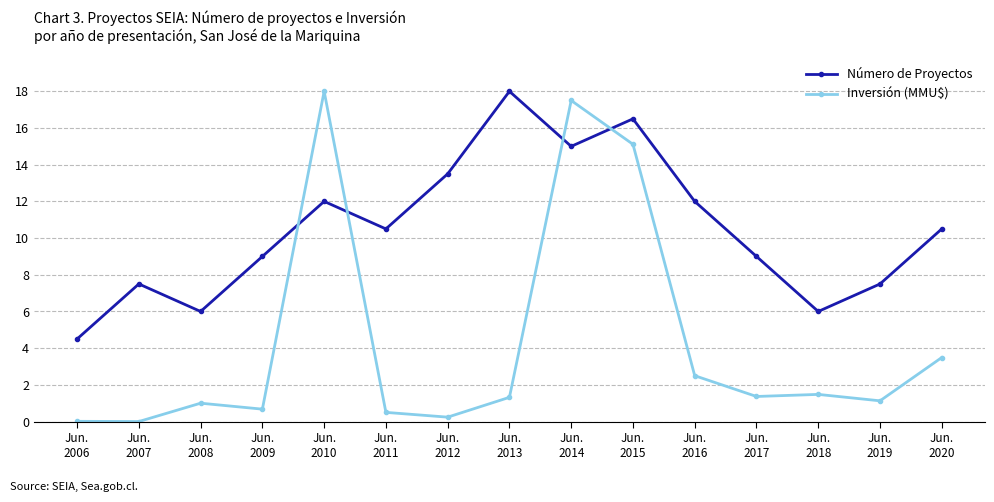

What is the maximum value shown in the chart?

18.0